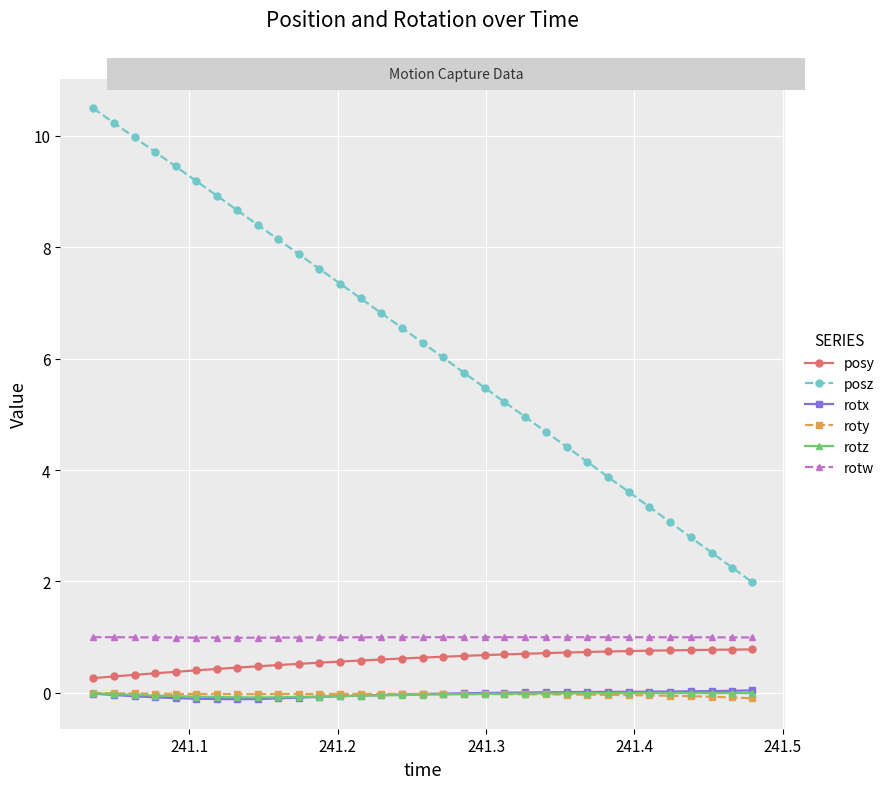

What is the value of the posy point at the 29th from the left?

0.8